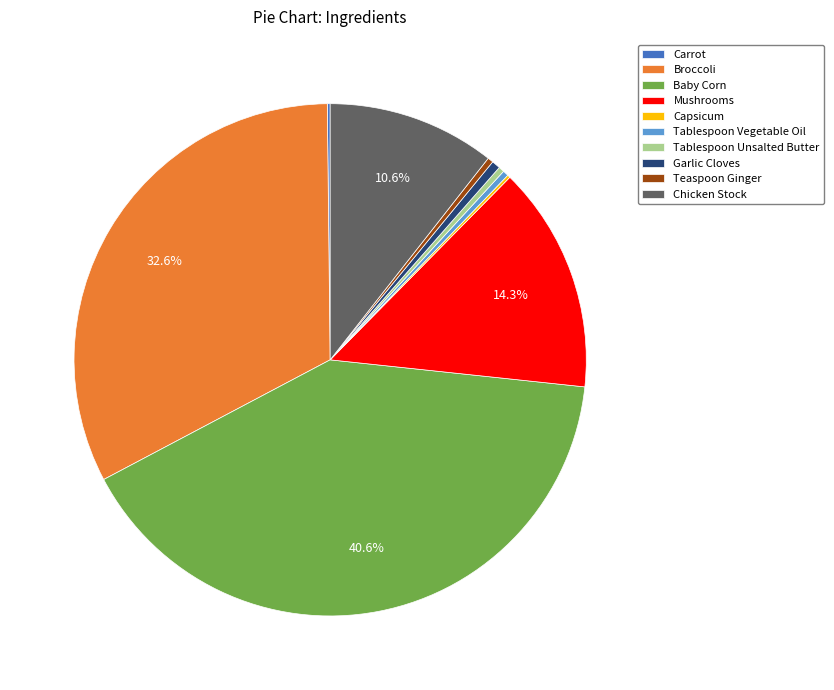

Is there a majority slice in this chart?

No